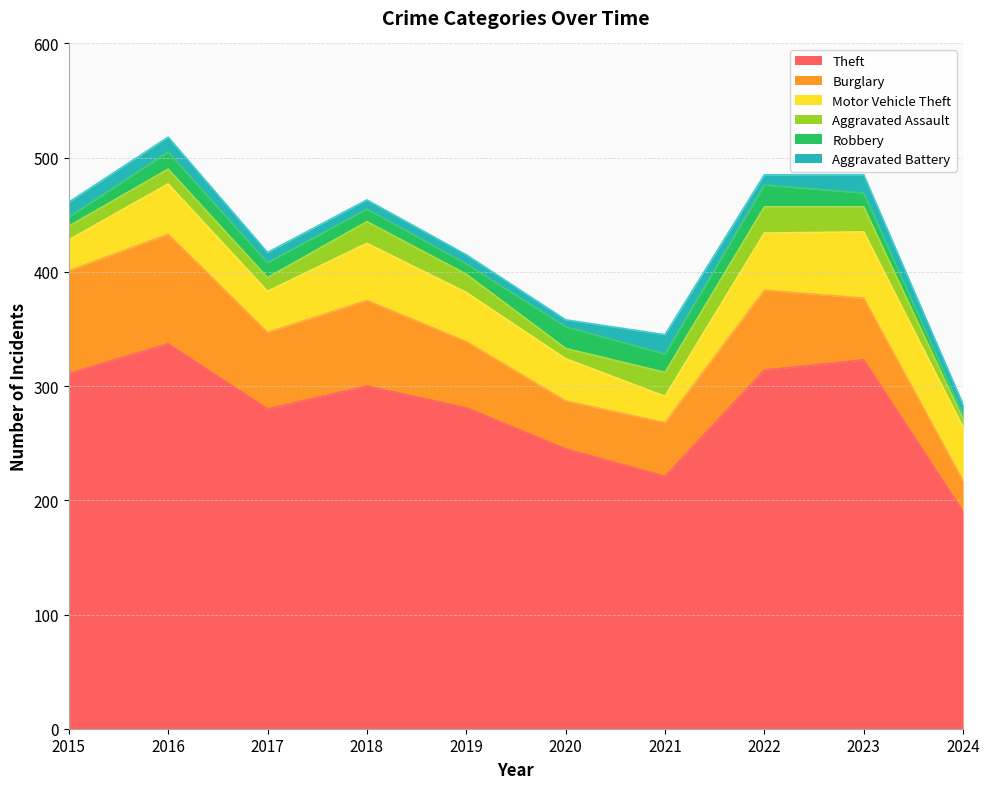

True or false: Theft and Aggravated Battery intersect in this chart.

False